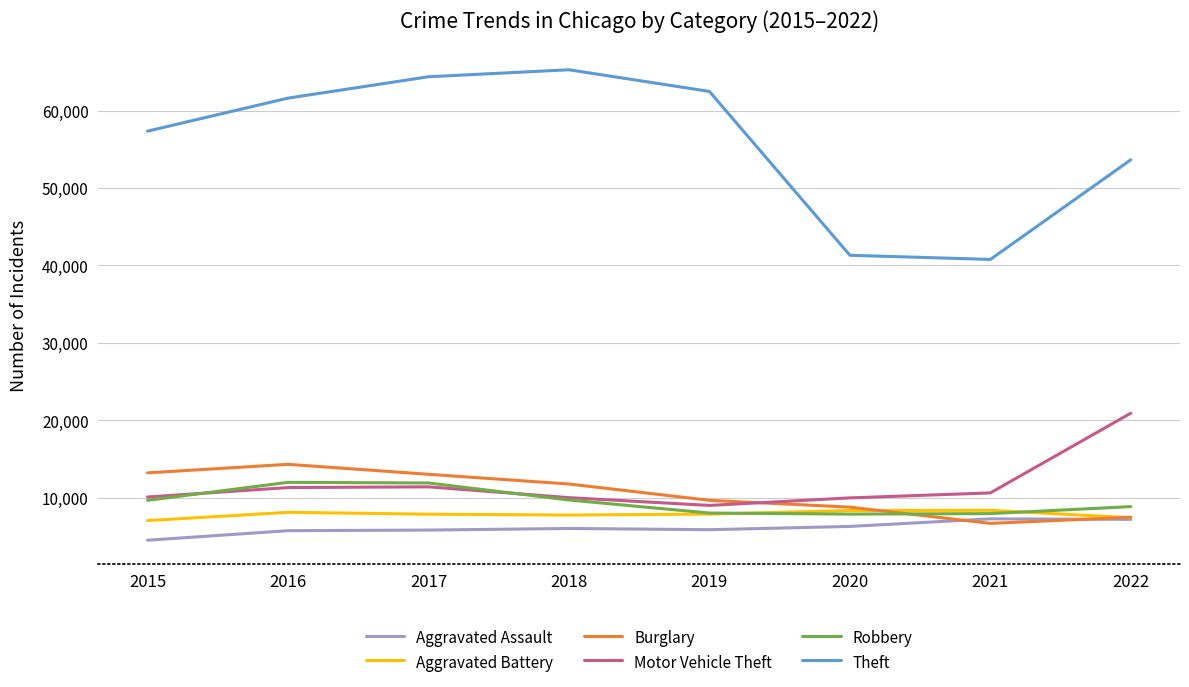

What is the approximate value of Theft at 2022?

53650